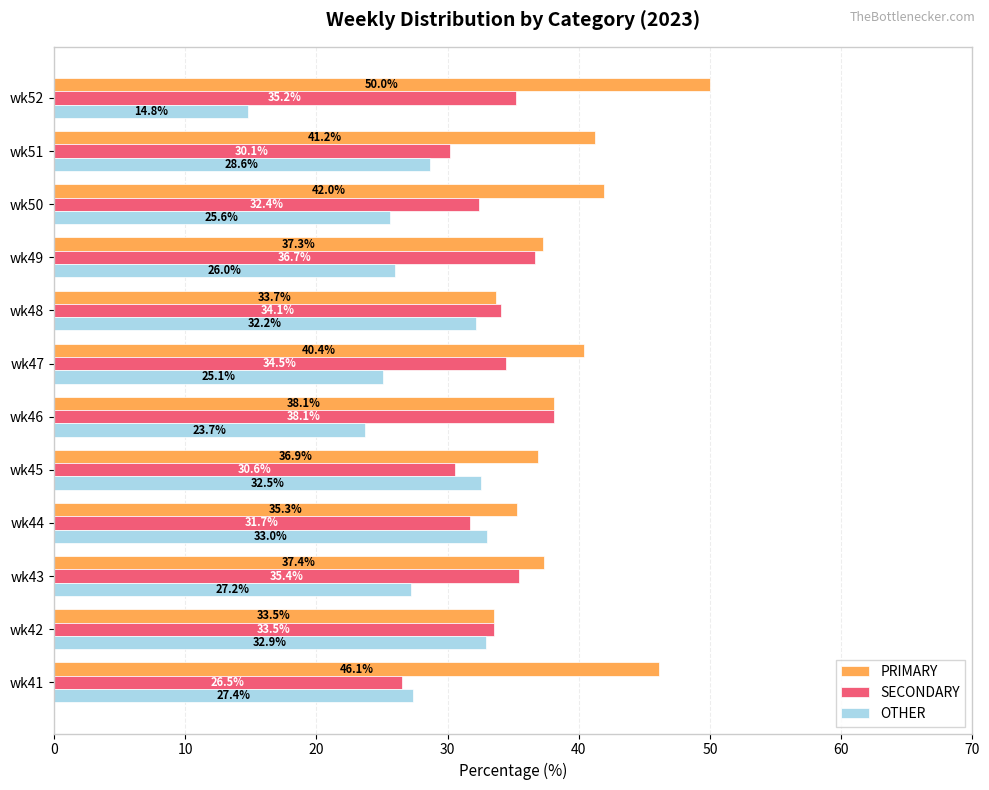

At how many categories does at least one series exceed 22?

12